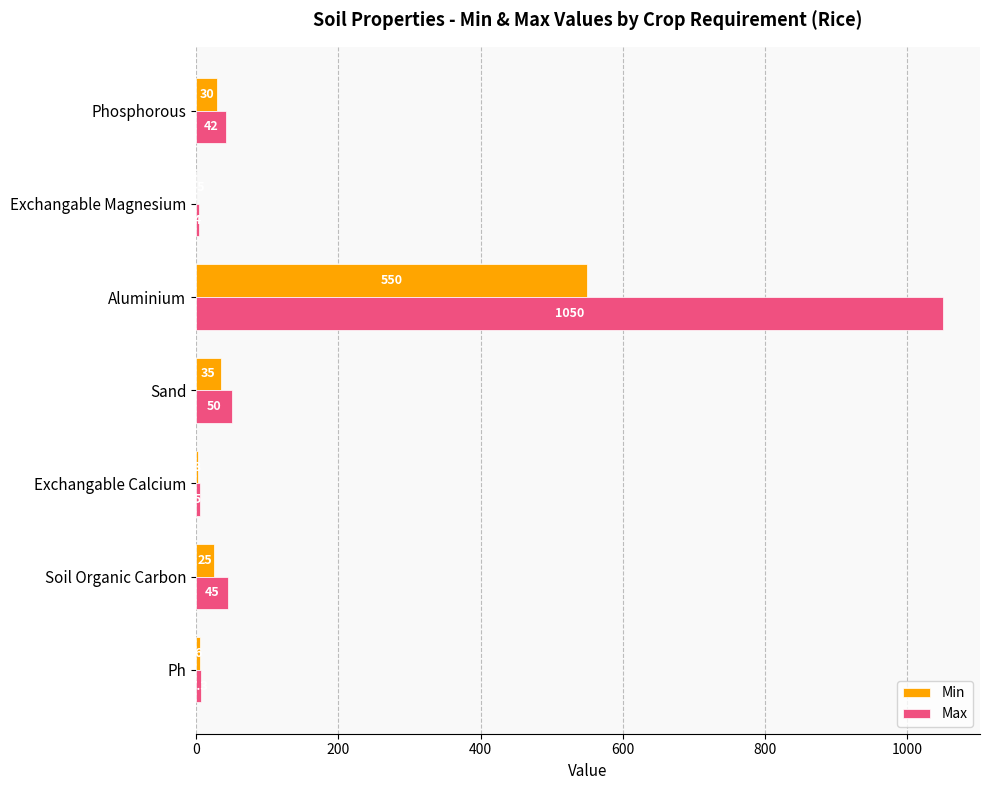

Is it true that Min equals 296.6 at Aluminium?

False